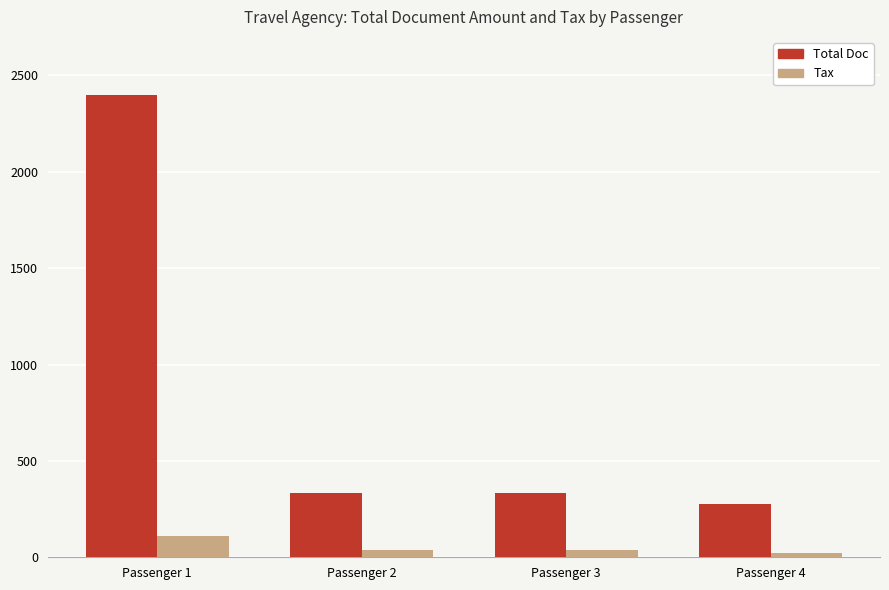

Where does the Total Doc series first go above 332?

Passenger 1